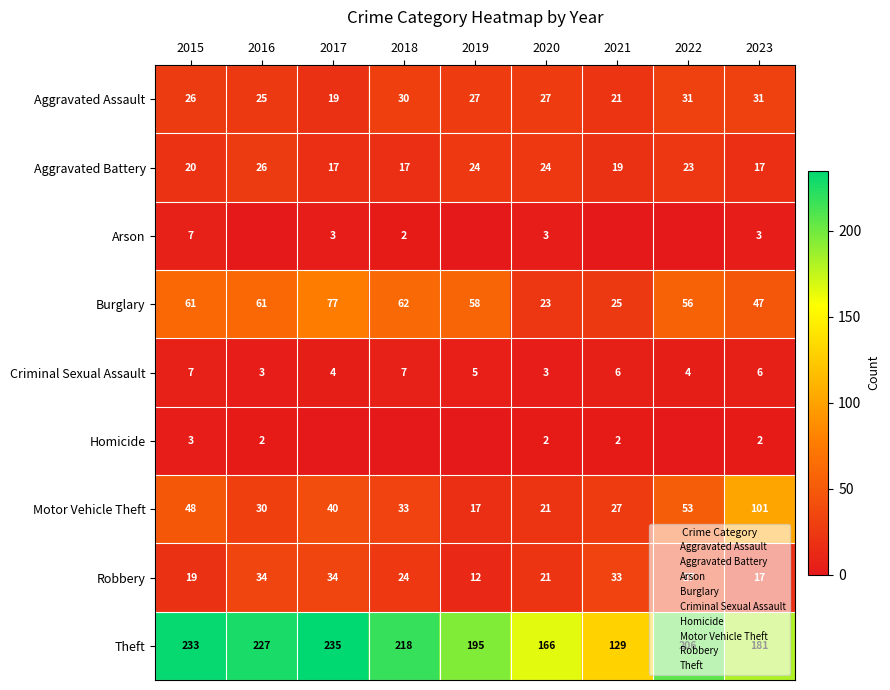

What is the sum of all Criminal Sexual Assault values?

45